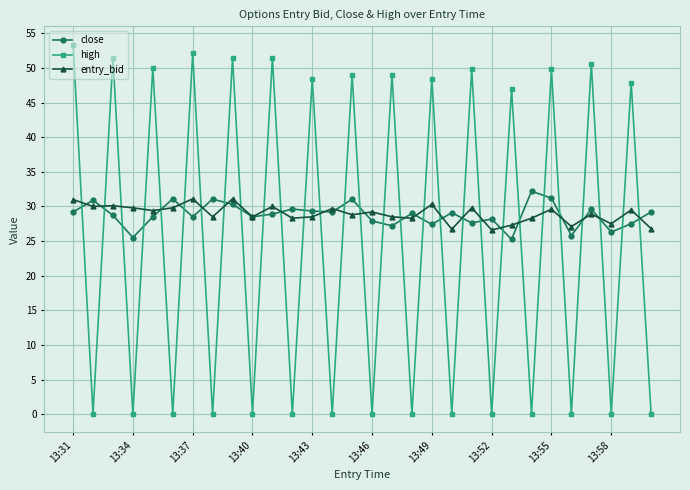

At how many categories does at least one series exceed 42?

15